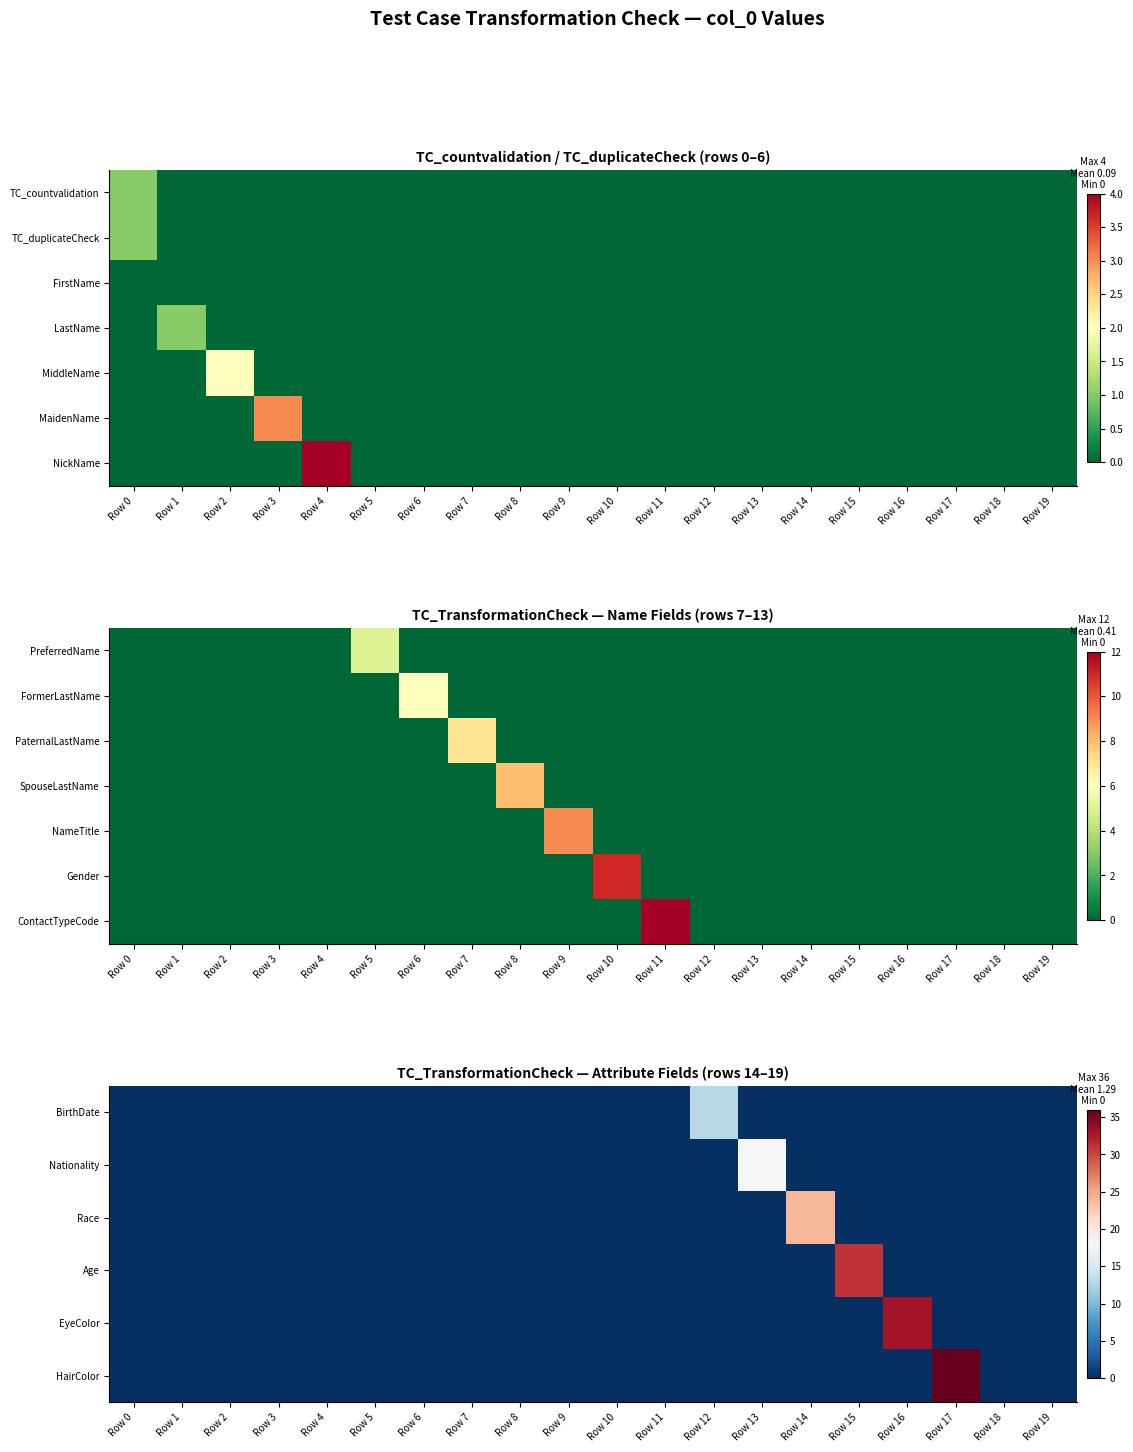

Count the number of categories in the chart.

20